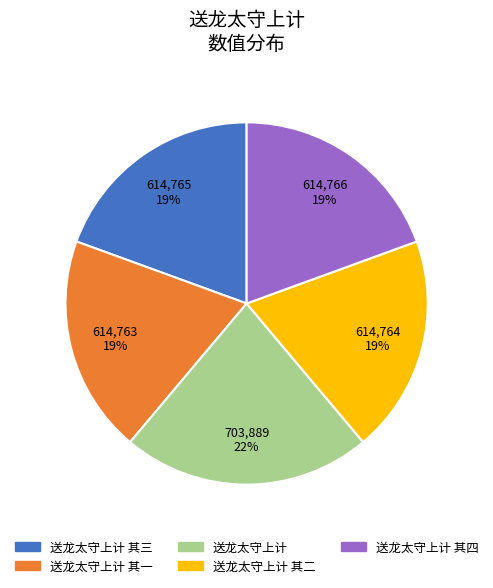

What percentage is the 送龙太守上计 其四 slice, to the nearest percent?

19%